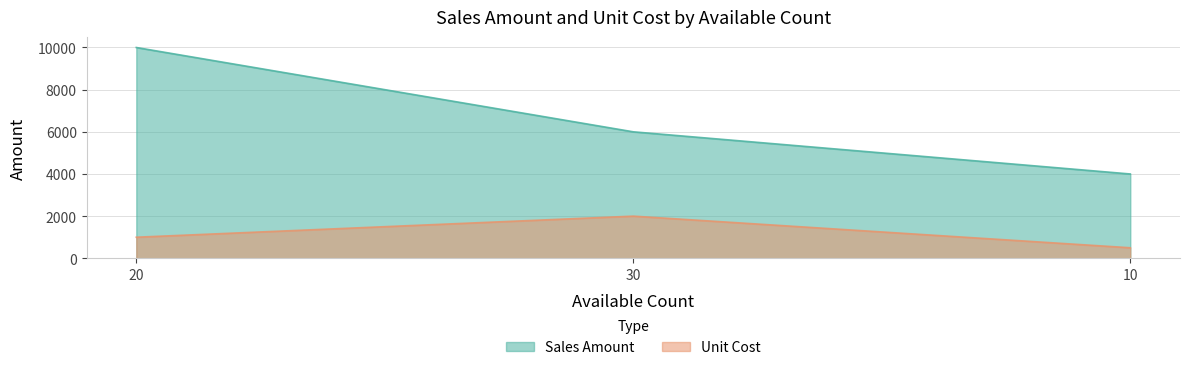

What are all the series names shown in the legend?

Sales Amount, Unit Cost